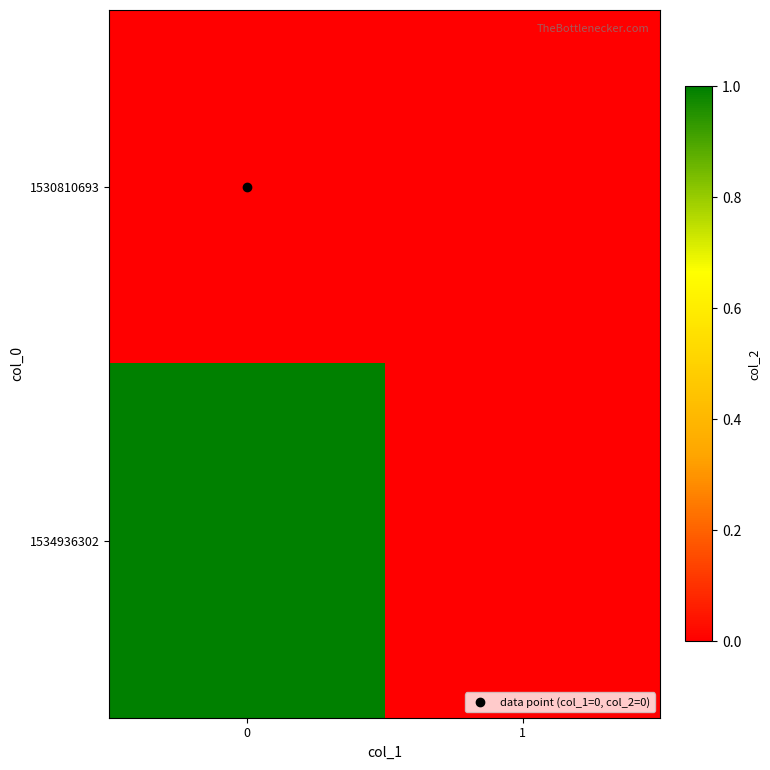

What is the difference between the highest and lowest values at 0?

1